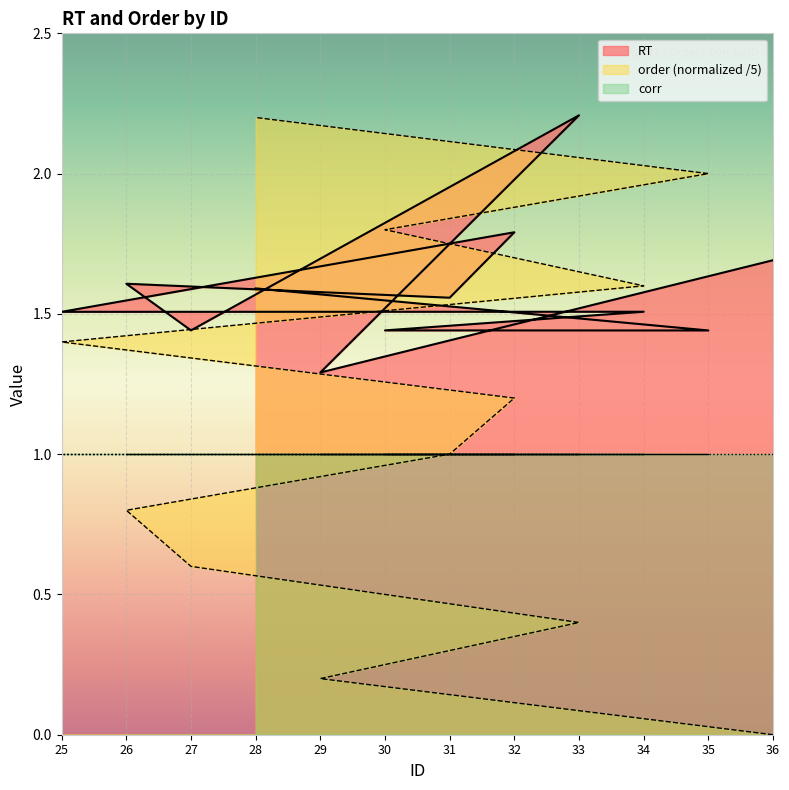

Between which two adjacent categories do RT and order first intersect?

25 and 34